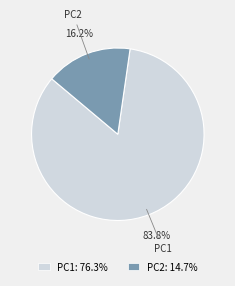

Which has a higher value, PC2 or PC1?

PC1